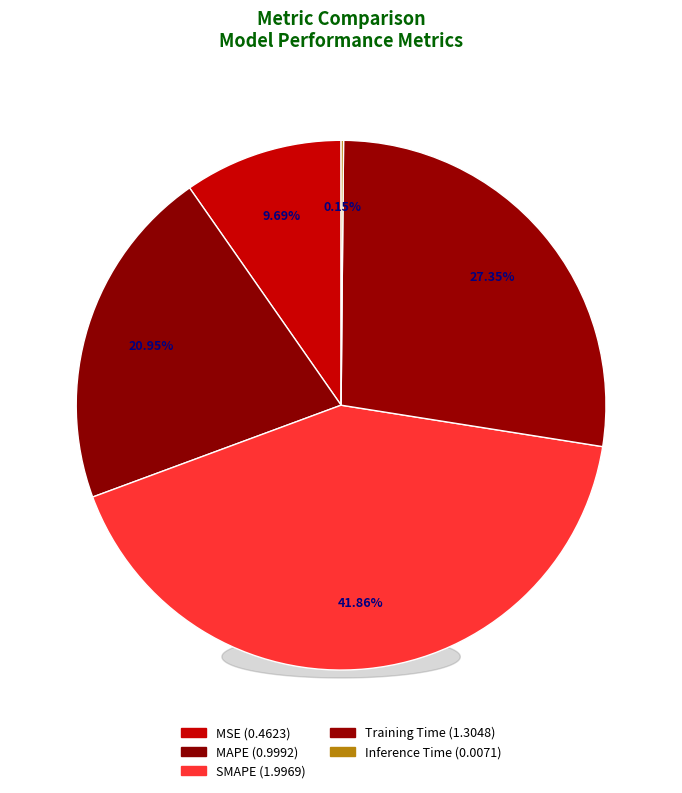

Which has a higher value, MSE or MAPE?

MAPE